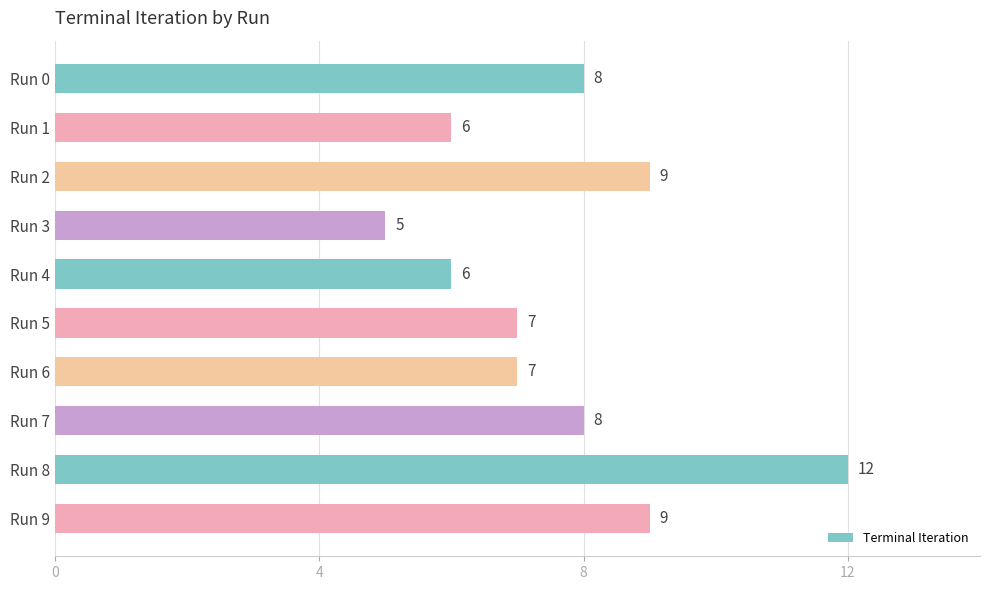

What is the change in value from Run 4 to Run 9?

+3